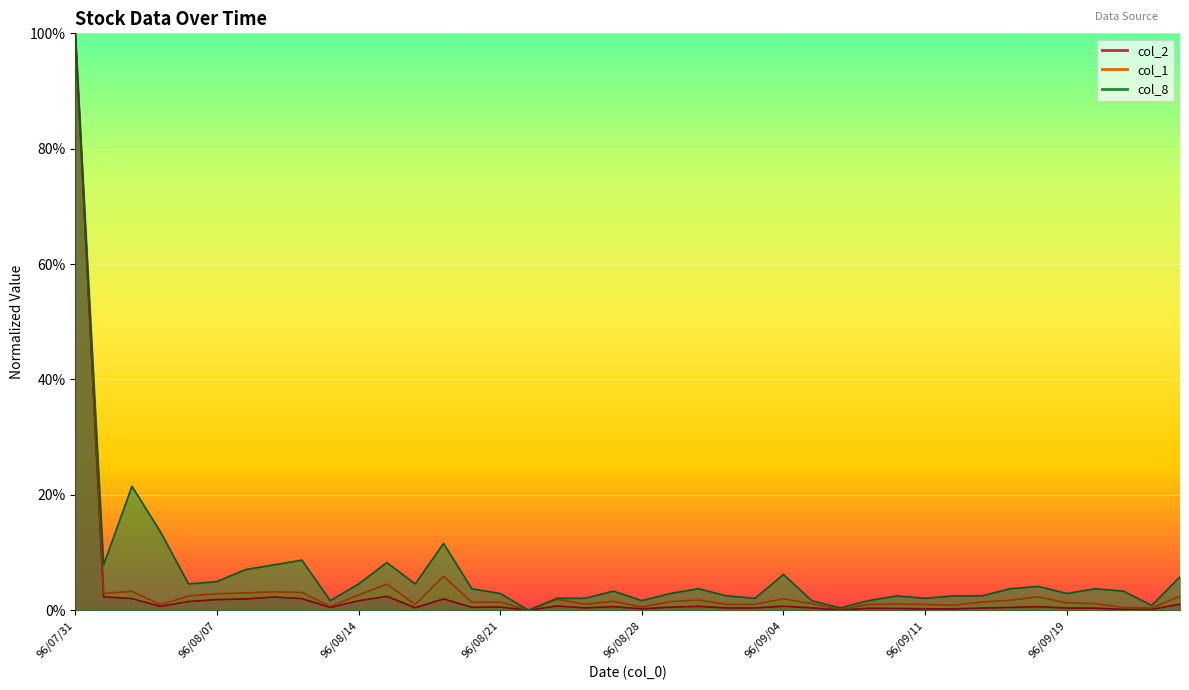

True or false: col_1 and col_8 cross at least once.

False